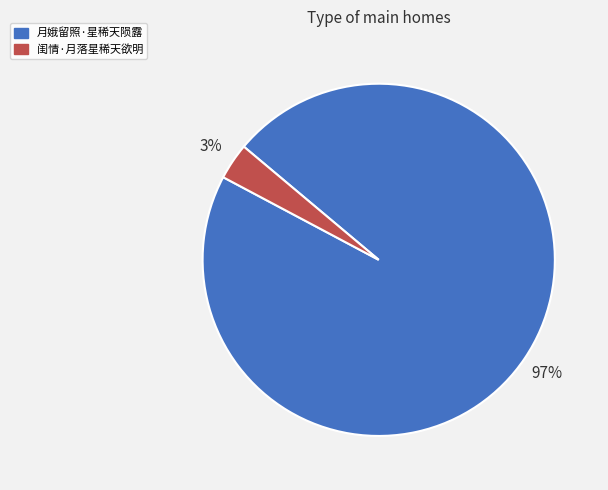

Does 闺情·月落星稀天欲明 represent more than half of the total?

No